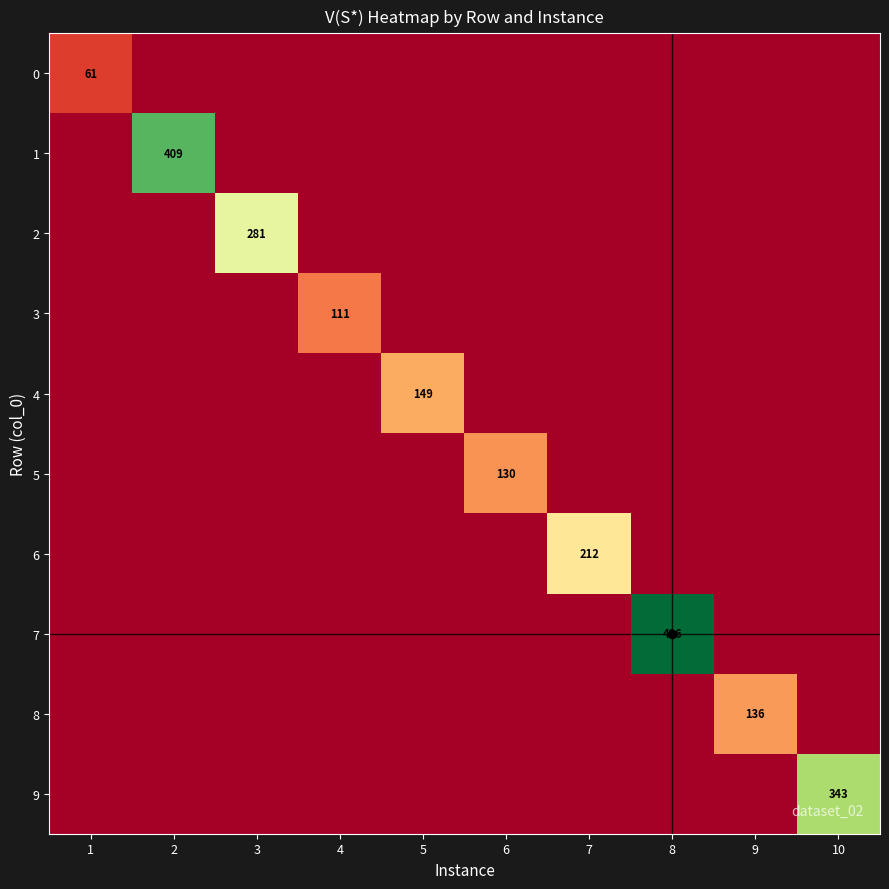

What is the difference between the maximum and minimum values in the 7 series?

496